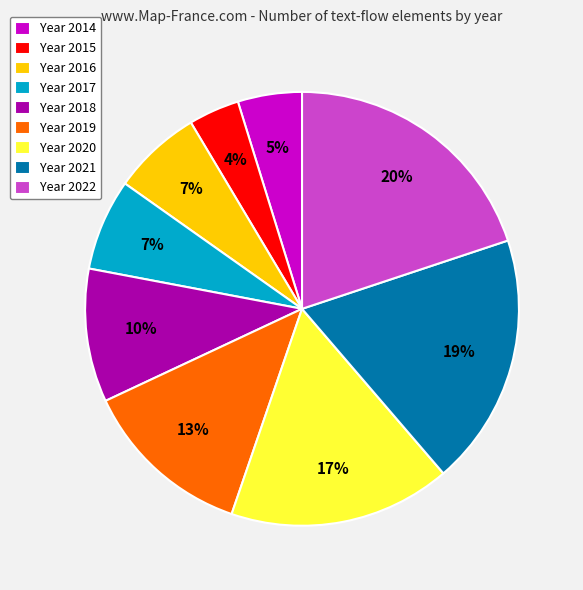

Is it true that Year 2020 is 2% of the pie?

False